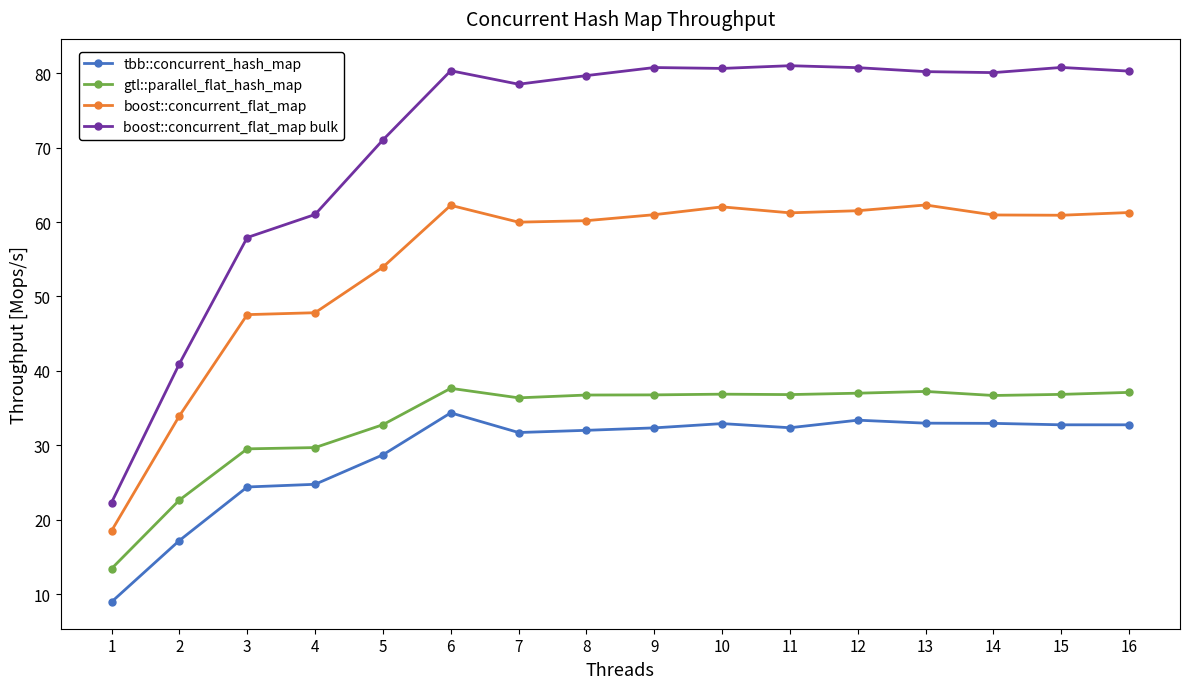

List the series in order of their peak value, highest first.

boost::concurrent_flat_map bulk, boost::concurrent_flat_map, gtl::parallel_flat_hash_map, tbb::concurrent_hash_map